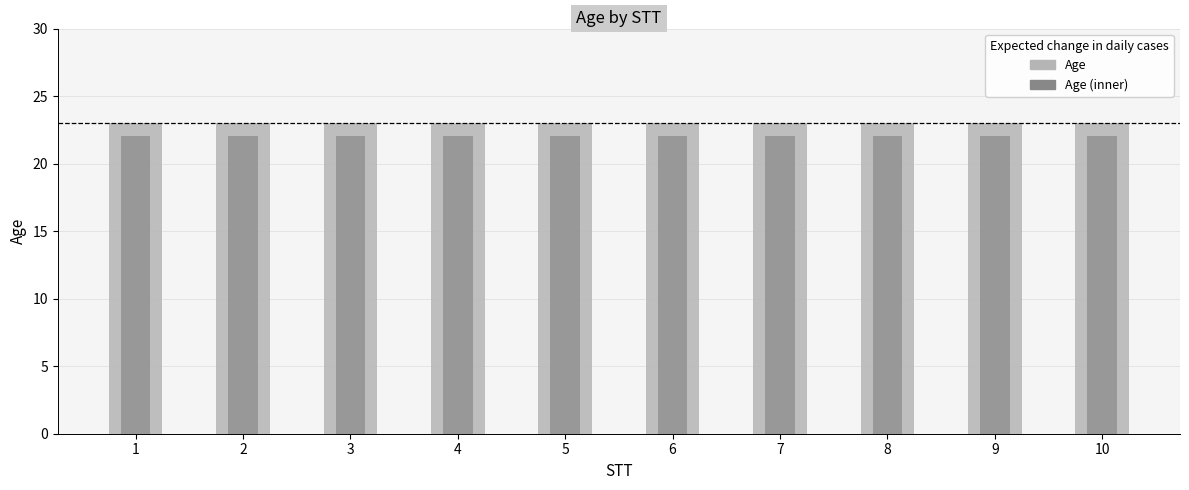

What is the value of the Age bar at the 7th from the left?

23.0